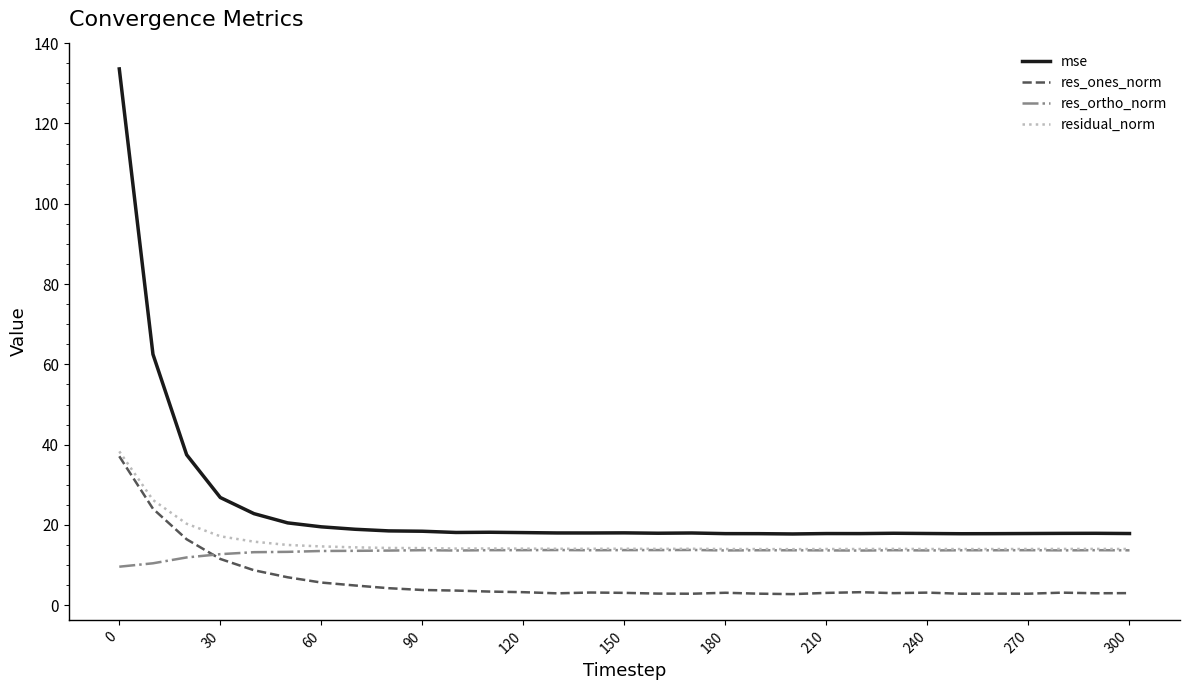

Which series has the widest spread of values?

mse